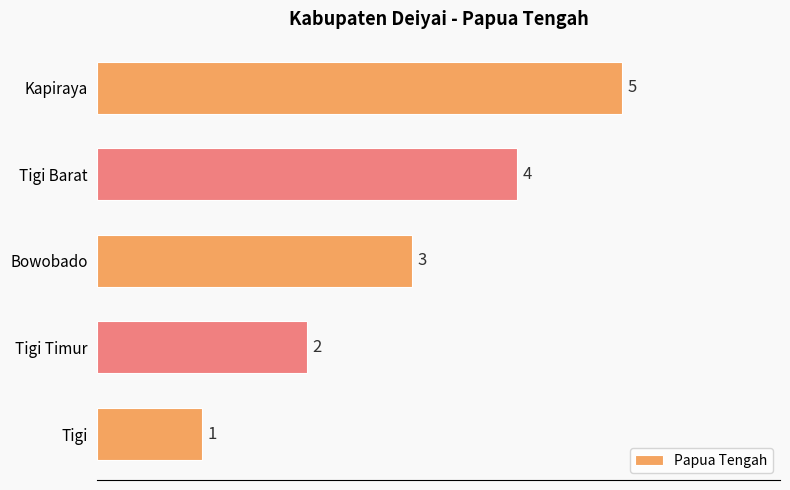

True or false: the data shows 3 at Tigi Barat.

False